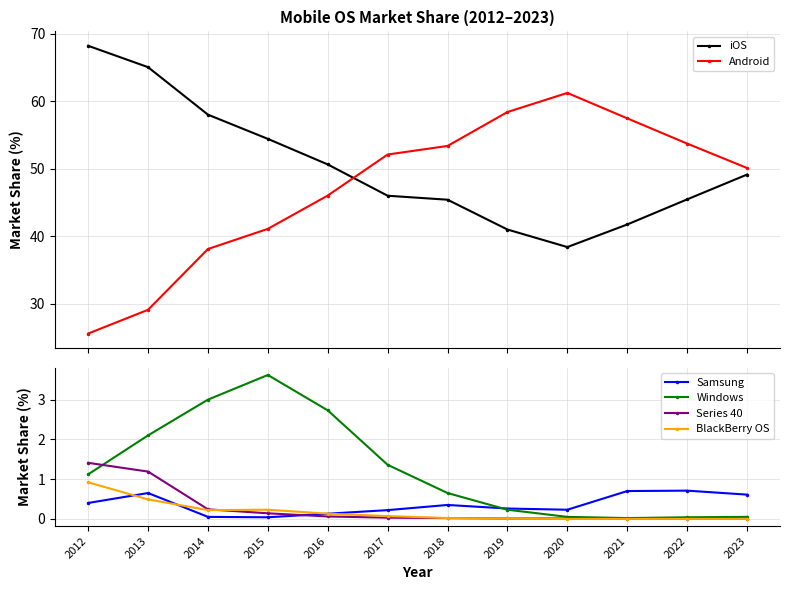

Read the Samsung value at 2021.

0.7